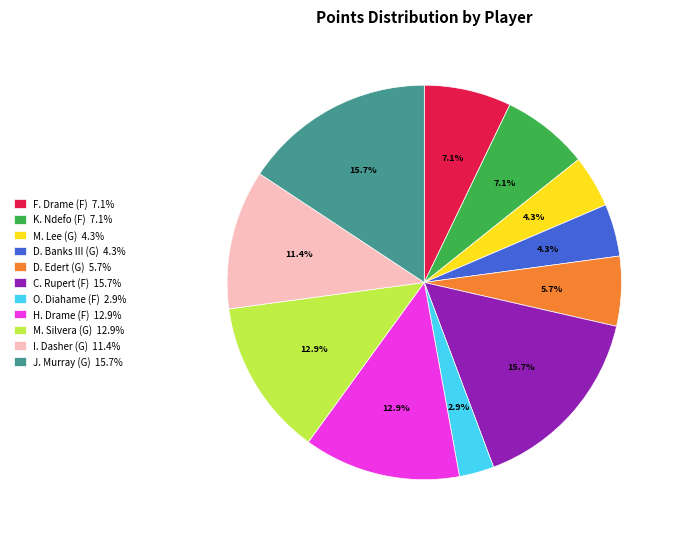

Is there any slice that represents more than half of the pie?

No